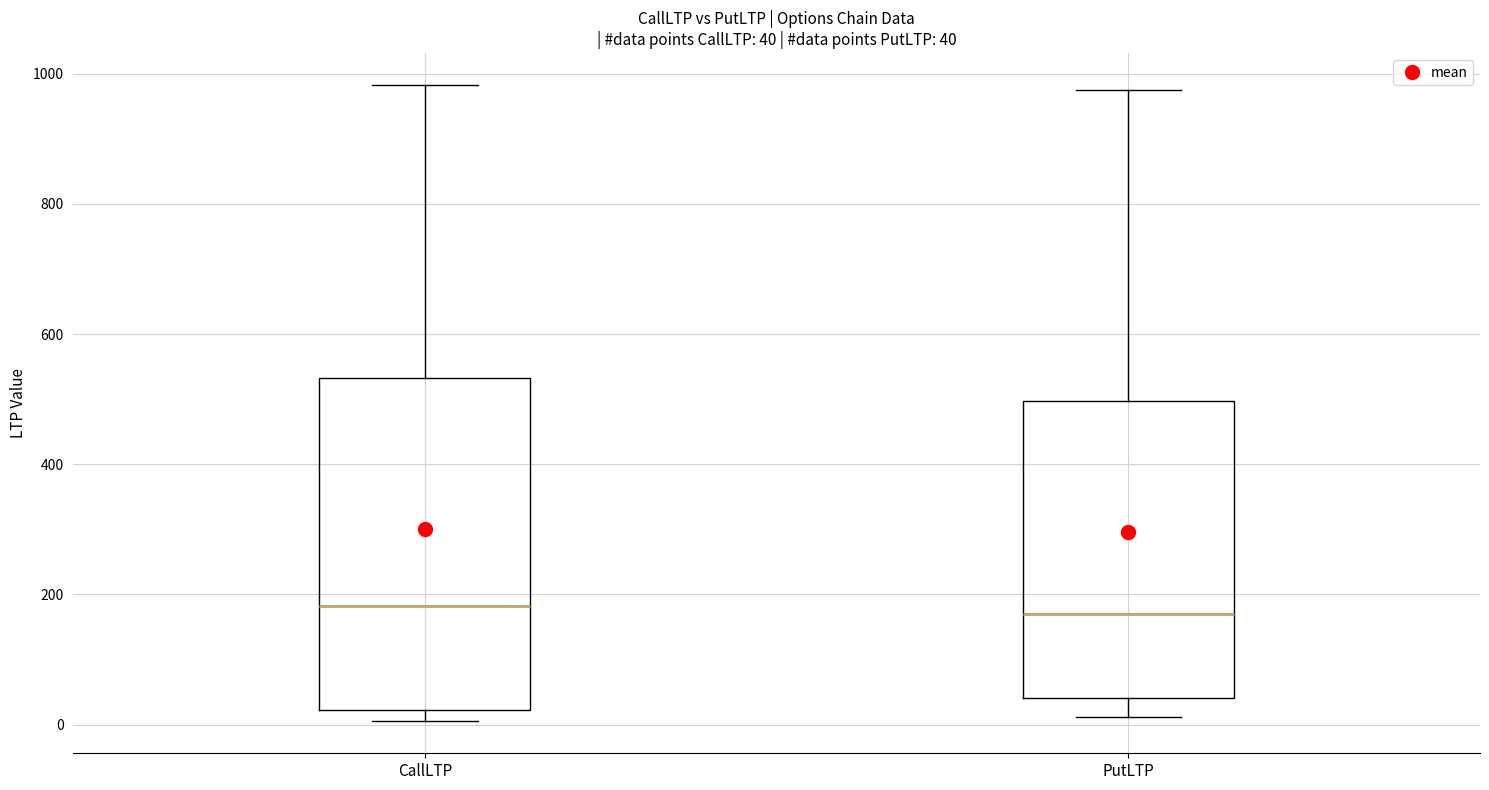

Which box is the tallest, from its lower edge to its upper edge?

CallLTP